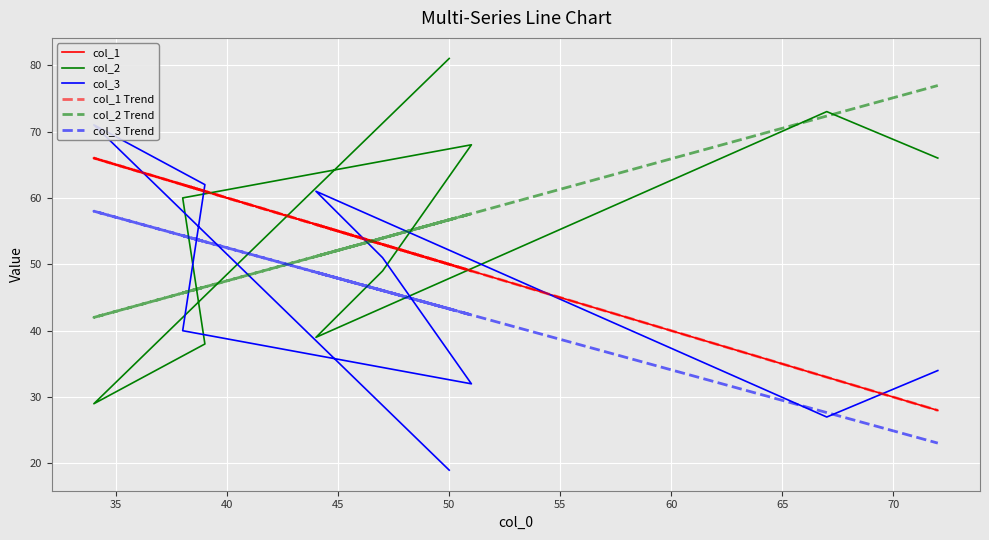

Which series changed the most between 35 and 40?

col_2